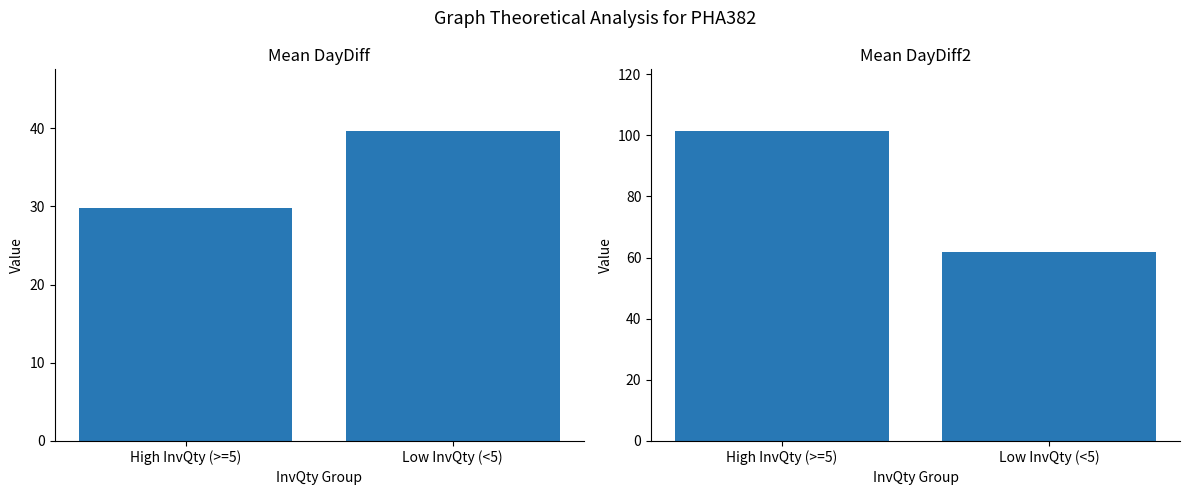

Count the number of data series in this chart.

2